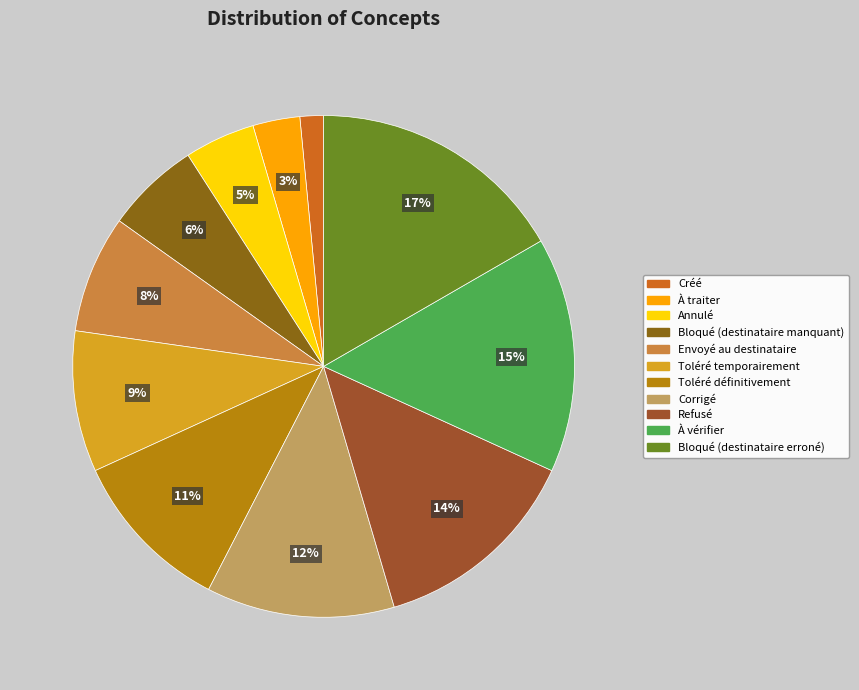

To the nearest percent, what portion does Refusé represent?

14%